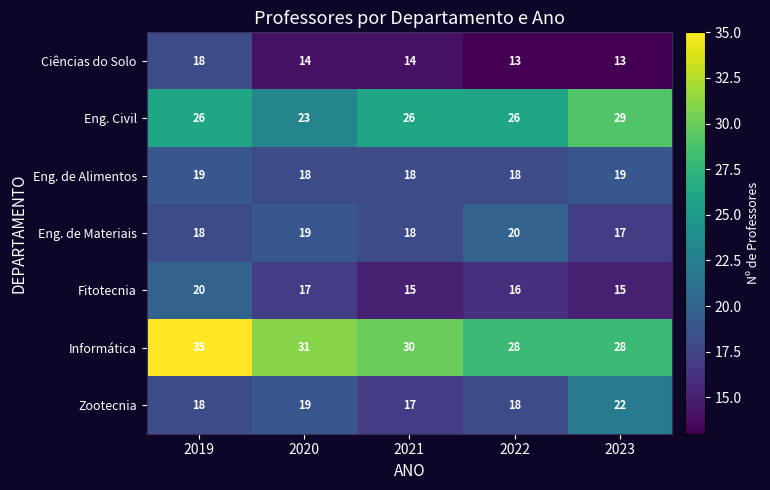

Is it true that Zootecnia equals 19 at 2020?

True